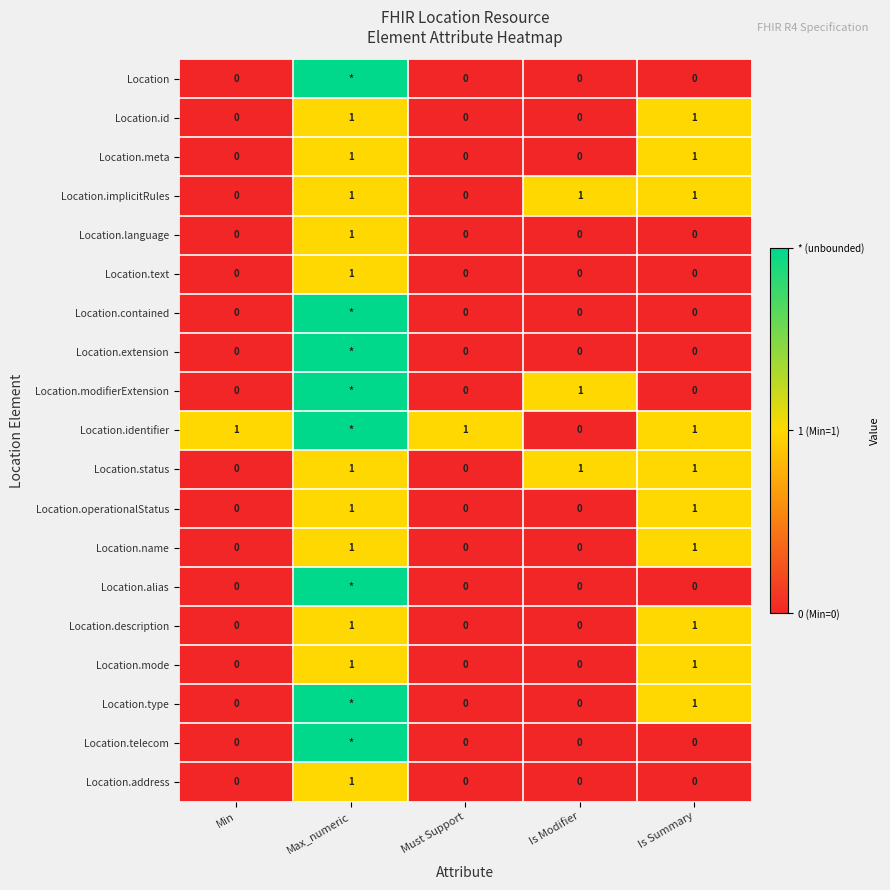

What is the approximate value of Location.text at Max_numeric?

1